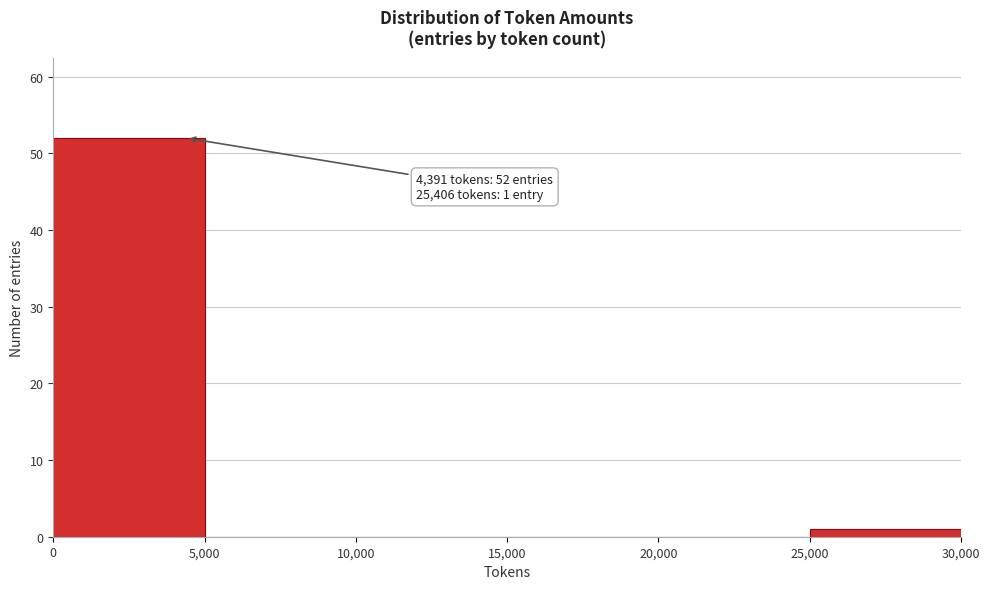

Which range on the x-axis has the tallest bar?

0 to 5,000